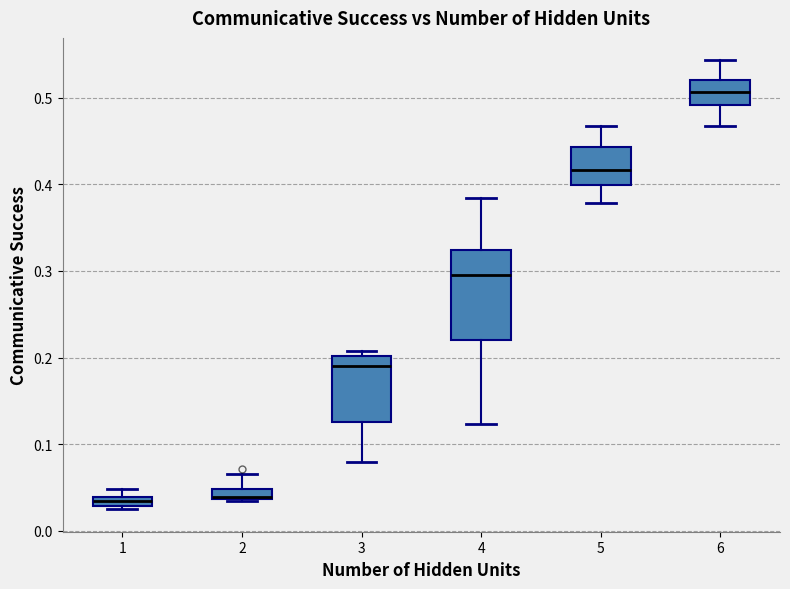

Where is the upper edge of the box at x = 1 on the y-axis? The values are not printed on the chart, so give them approximately, as read against the axis.

0.04